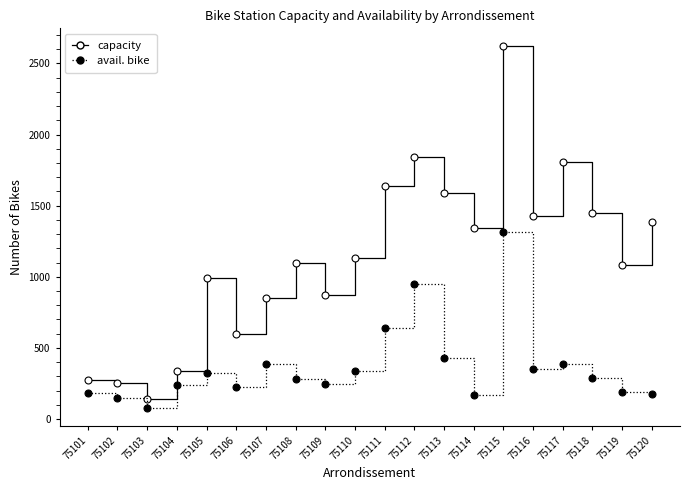

What is the total value across all series at 75112?

2793